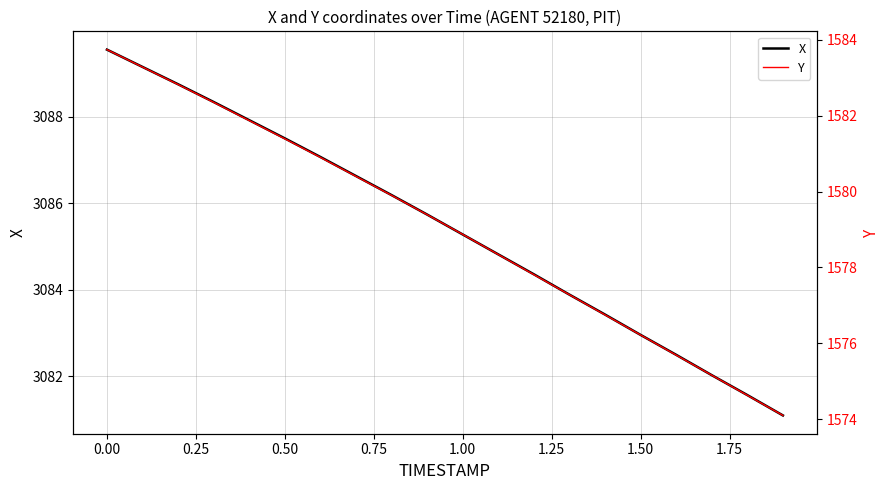

The X series shows 1522.2 at 1.00. True or false?

False